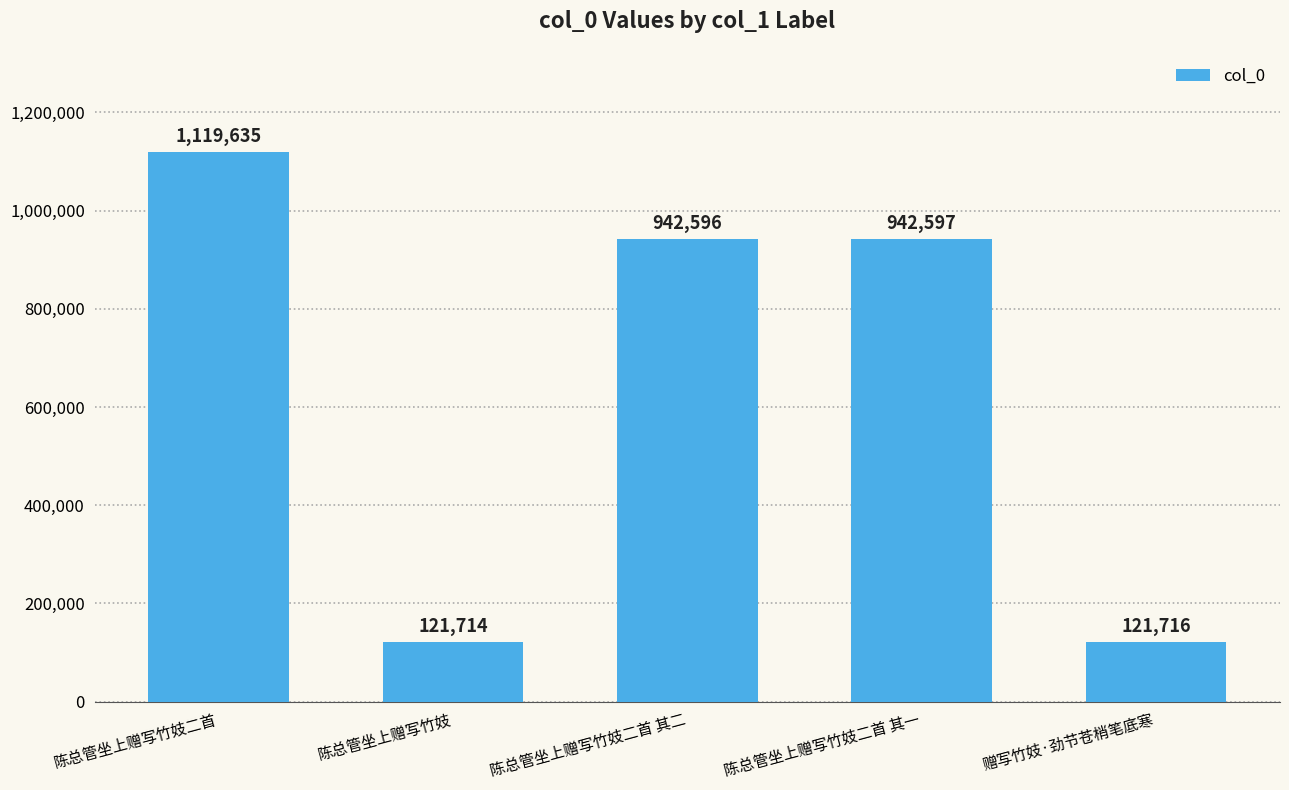

Reading left to right, what are all the values shown in this chart?

1119635	121714	942596	942597	121716